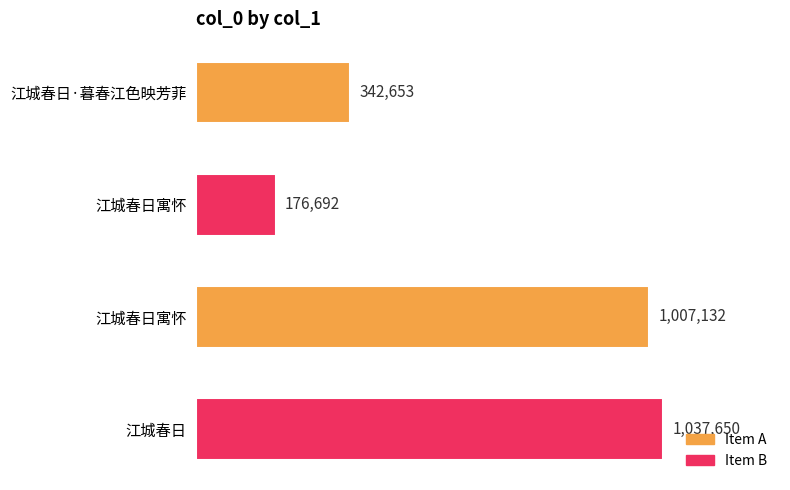

How many series are shown in this chart?

1